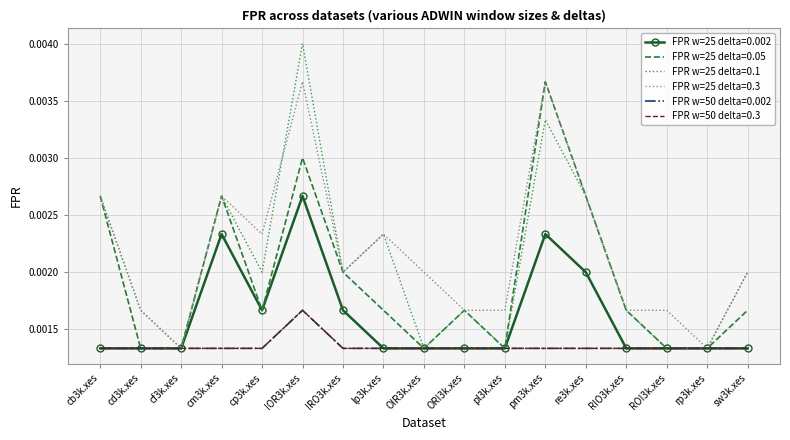

How many FPR w=50 delta=0.3 values are between 0 and 1?

17